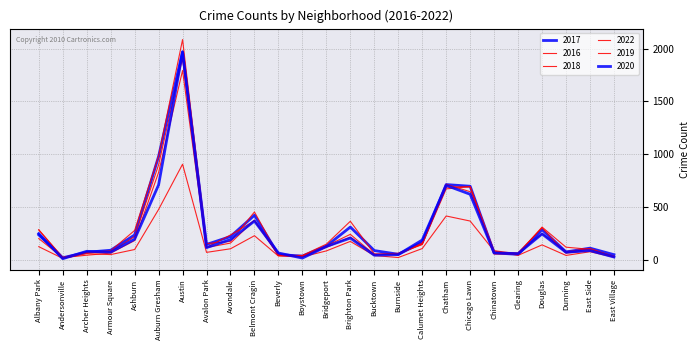

At which category does 2017 reach its first local valley?

Andersonville